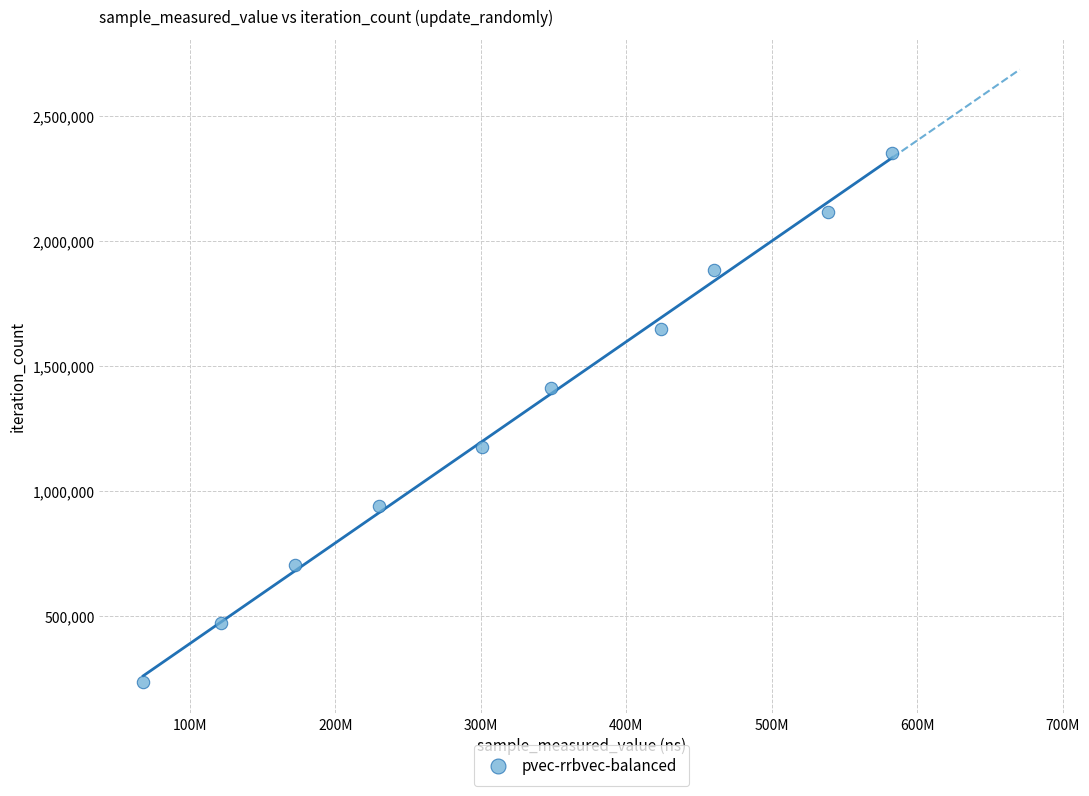

What is the average X value?

324687380